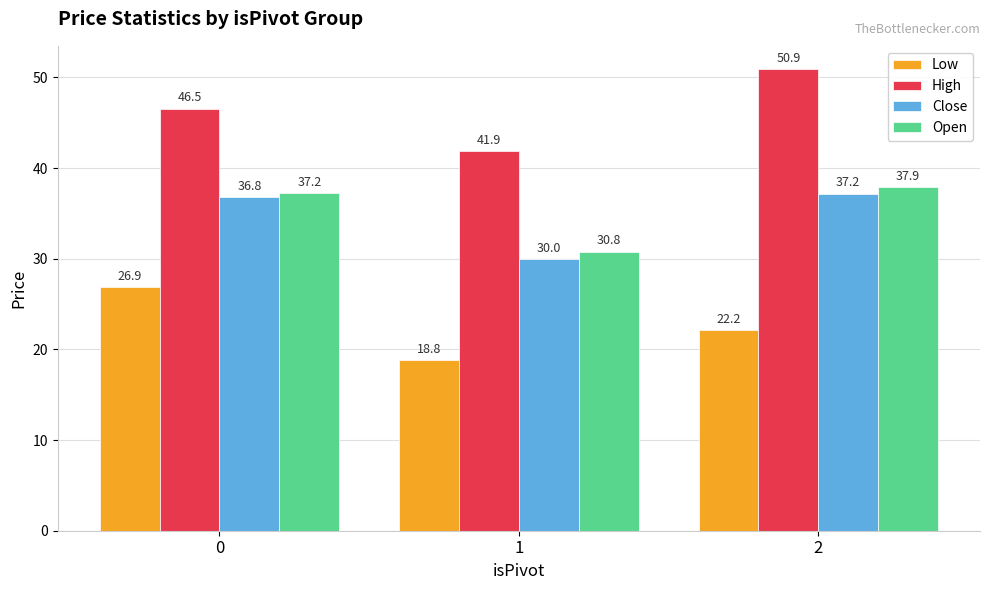

At which category is the sum across all series the highest?

2